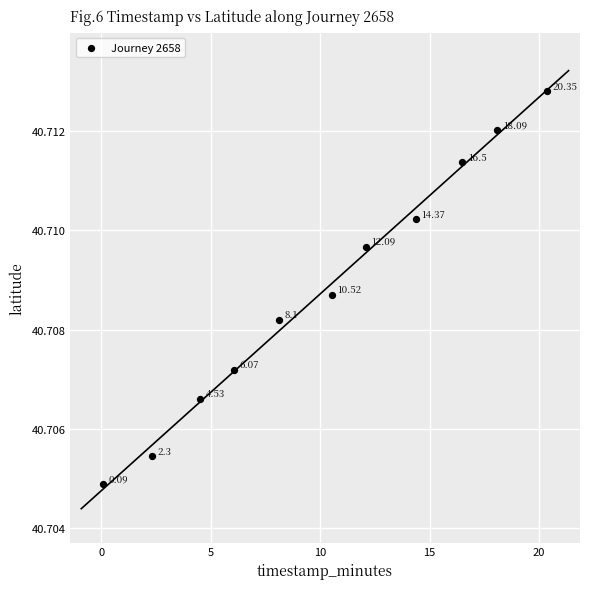

What is the average X value?

10.3